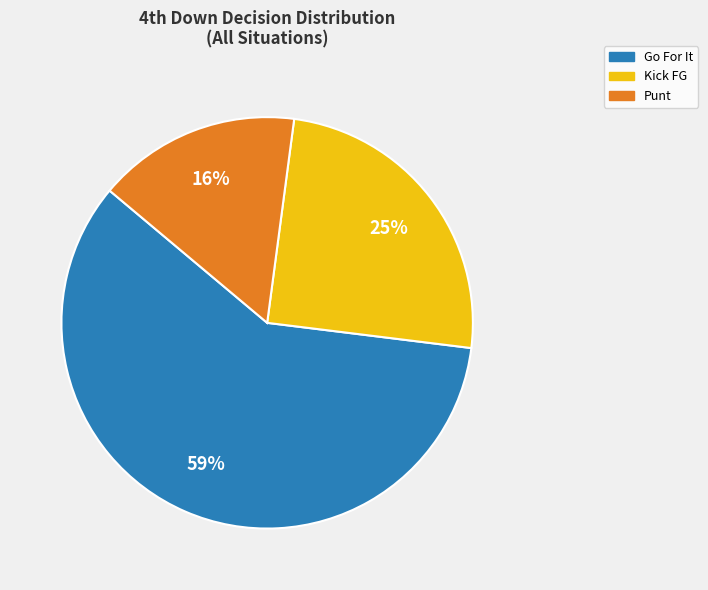

Does any single category account for the majority?

Yes